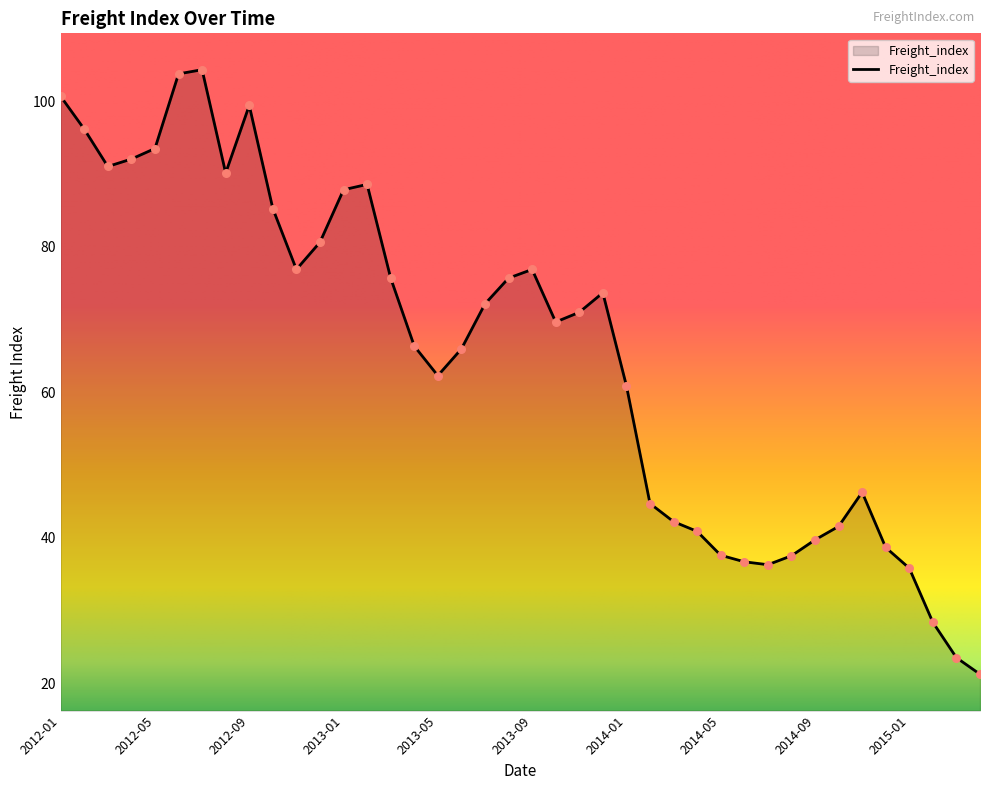

What is the difference between the maximum and minimum values?

83.1